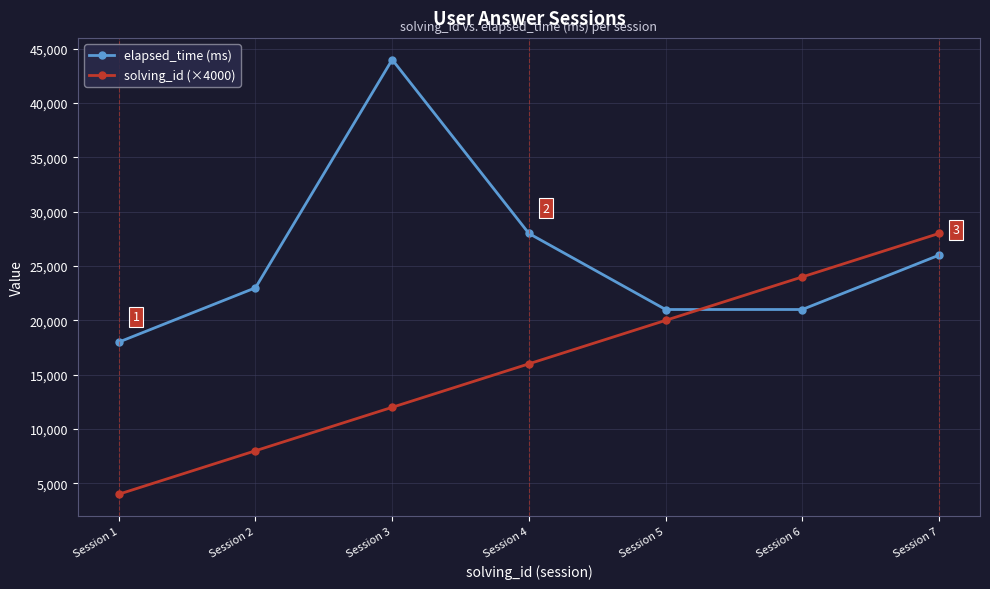

How many series are shown in this chart?

2